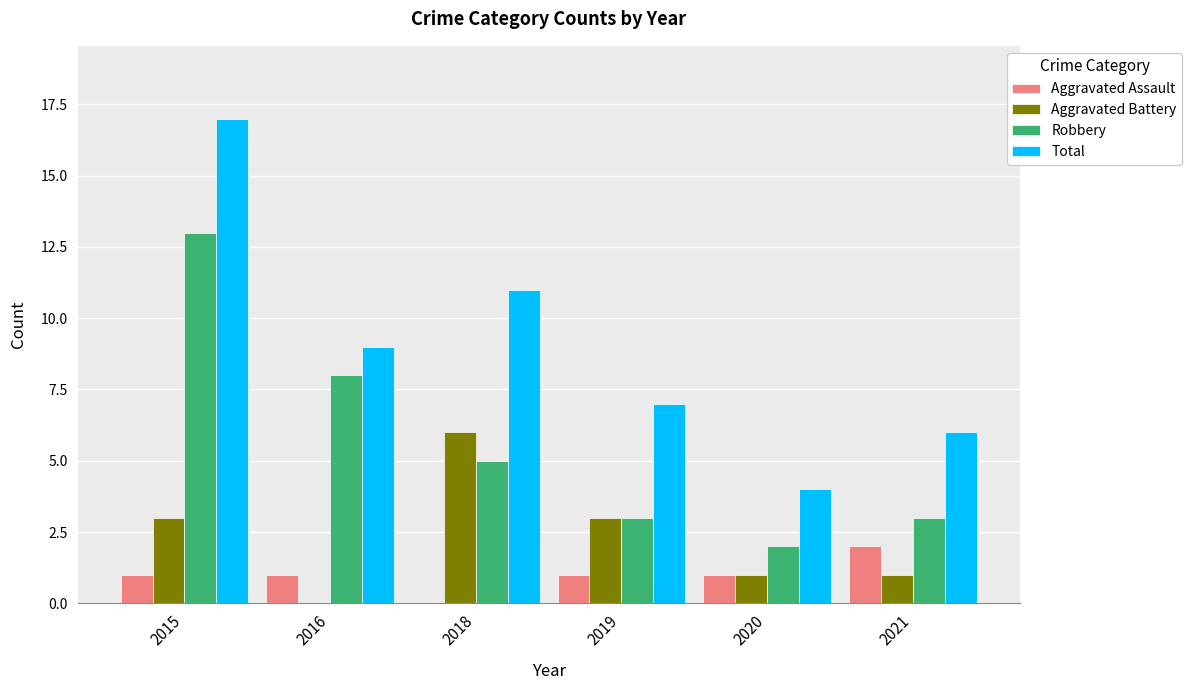

Read the Robbery value at 2016.

8